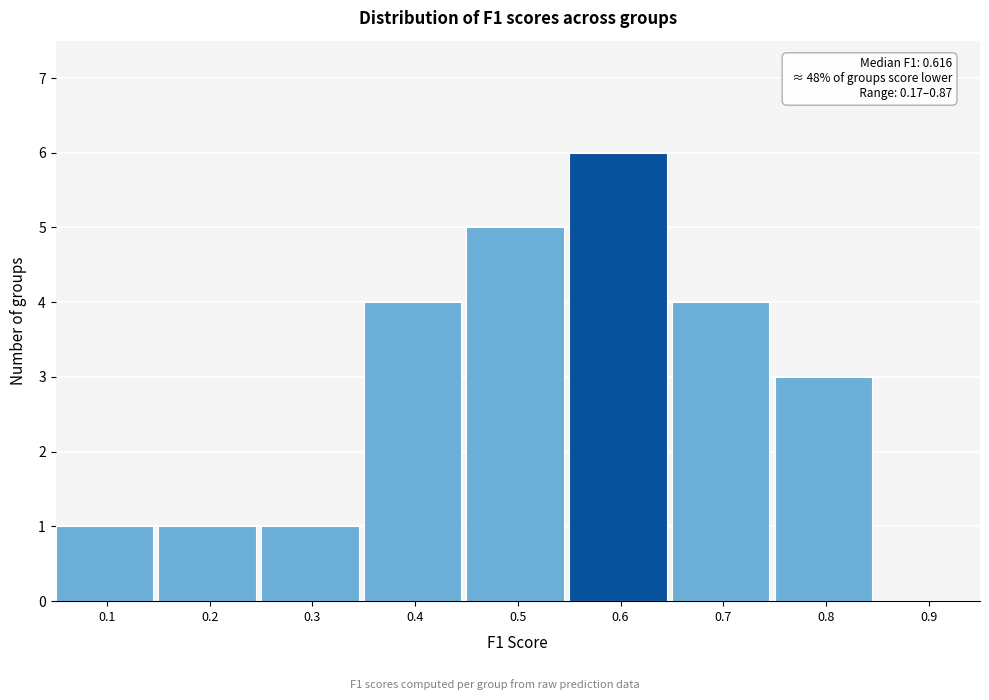

Reading left to right, extract all data points from this chart.

0.1=1	0.2=1	0.3=1	0.4=4	0.5=5	0.6=6	0.7=4	0.8=3	0.9=0